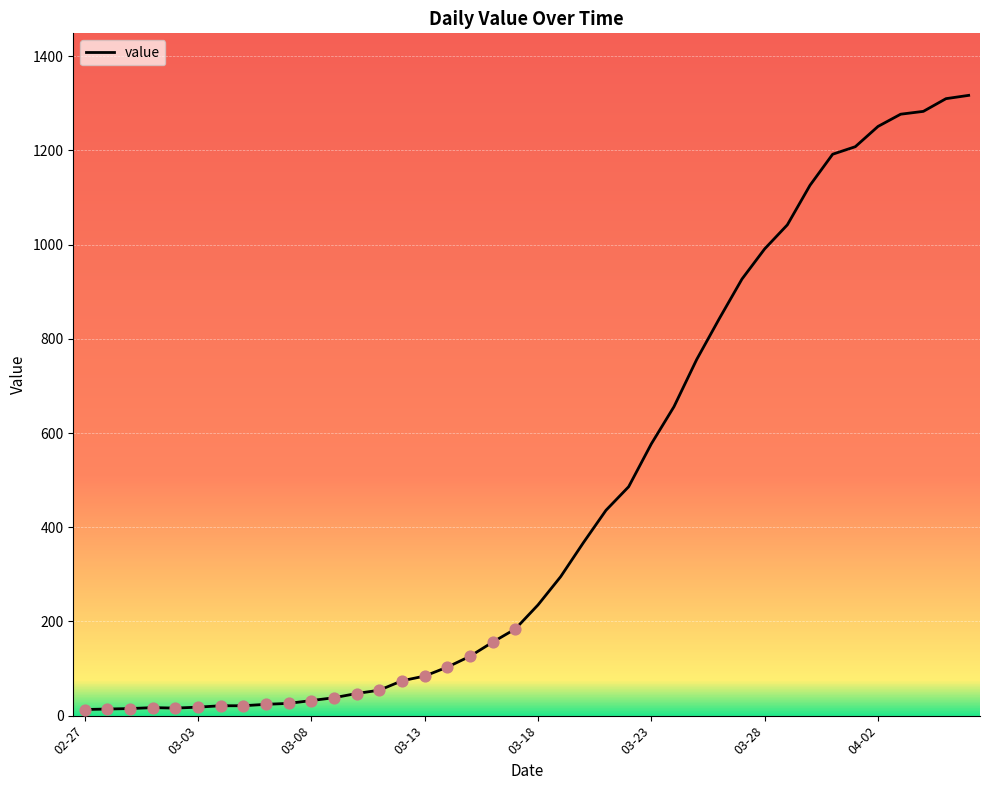

What is the maximum value shown in the chart?

1317